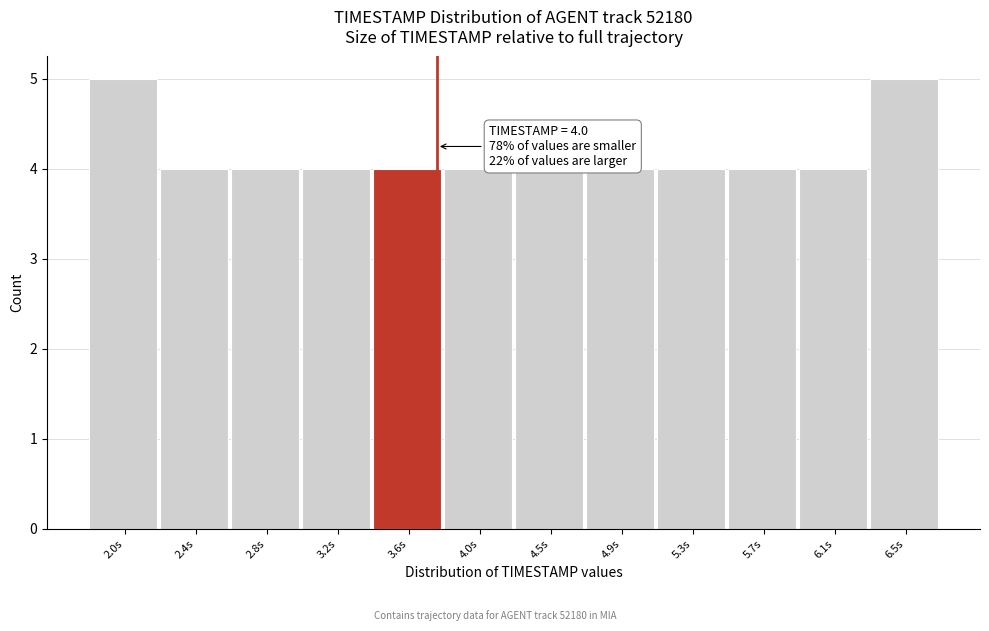

Reading left to right, transcribe all the data shown in this chart.

5	4	4	4	4	4	4	4	4	4	4	5